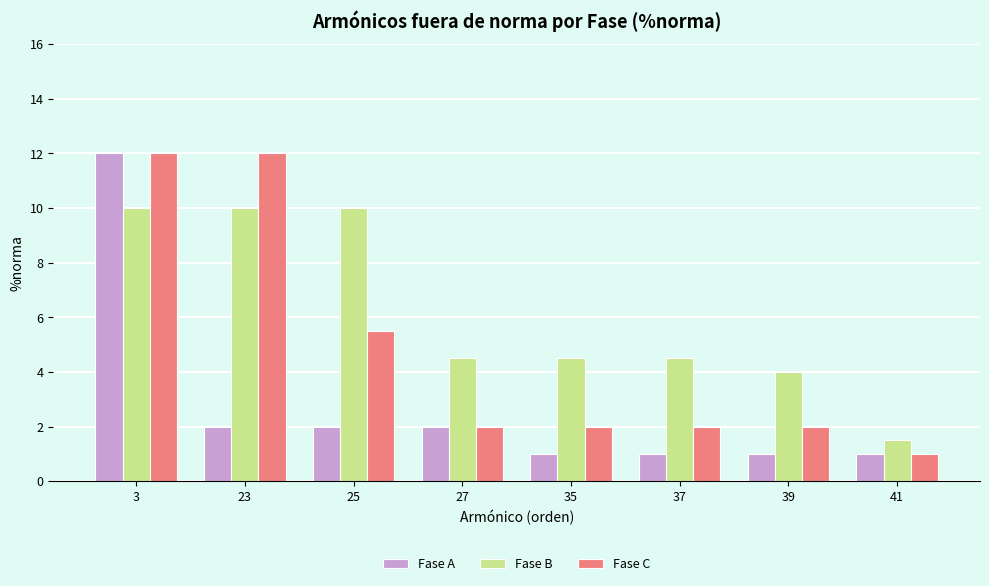

Reading left to right, extract all data points from this chart.

Fase A: 12.0	2.0	2.0	2.0	1.0	1.0	1.0	1.0
Fase B: 10.0	10.0	10.0	4.5	4.5	4.5	4.0	1.5
Fase C: 12.0	12.0	5.5	2.0	2.0	2.0	2.0	1.0